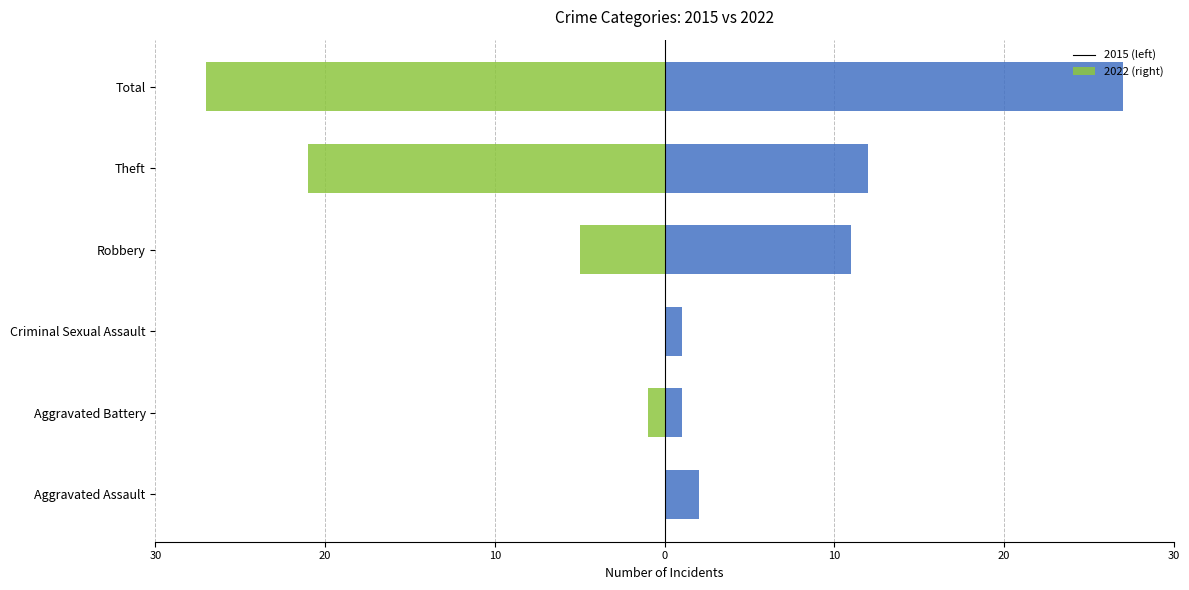

At which label is Right (Positive) closest to 14?

Theft